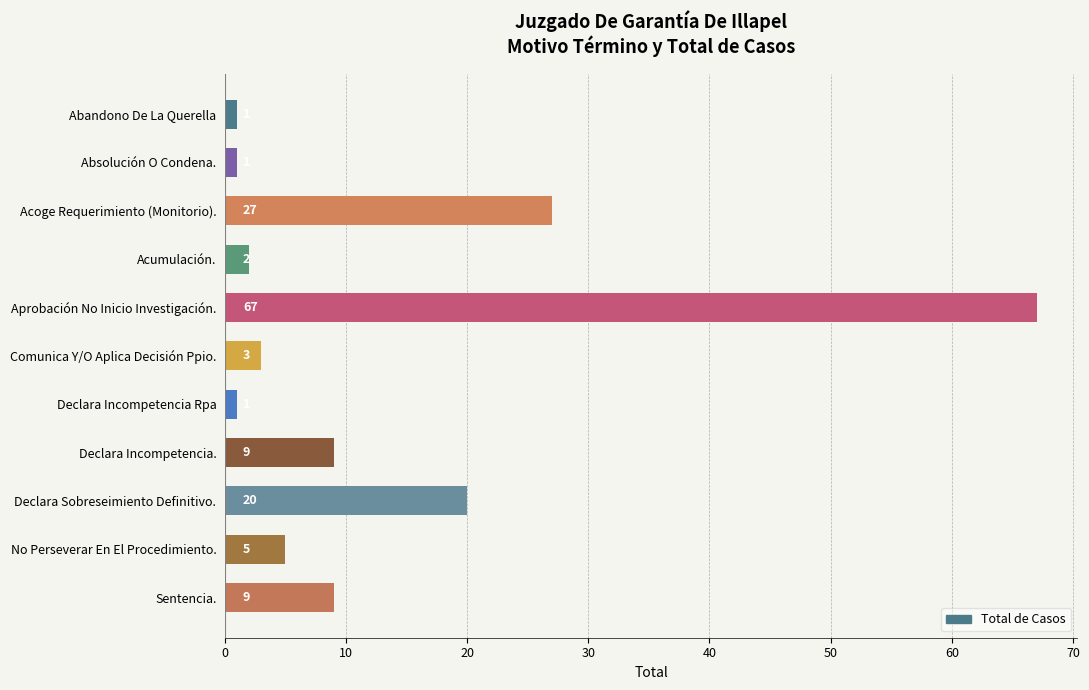

The chart shows a value of 115 at Aprobación No Inicio Investigación.. True or false?

False